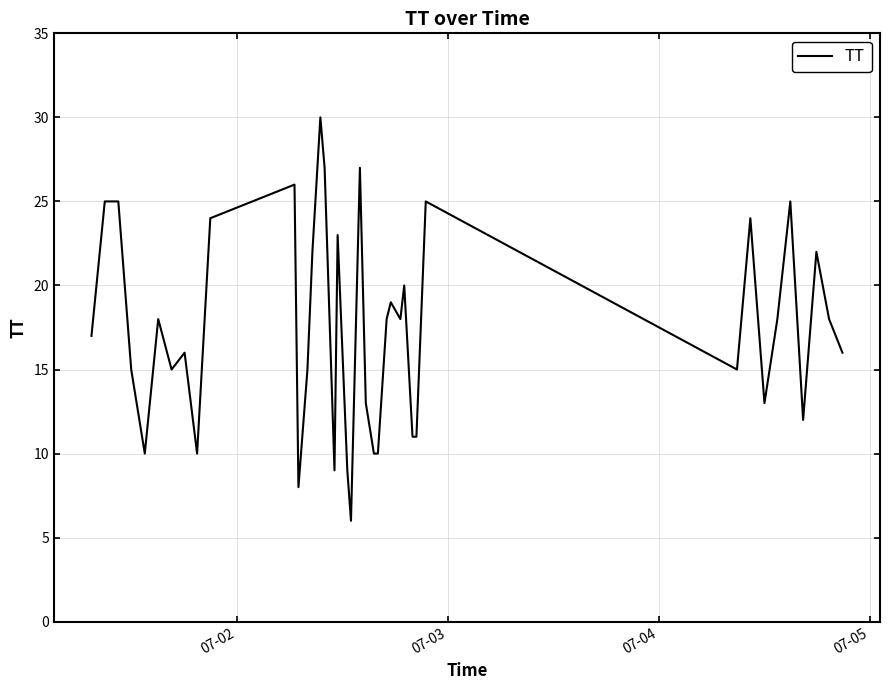

What is the difference between the maximum and minimum values?

24